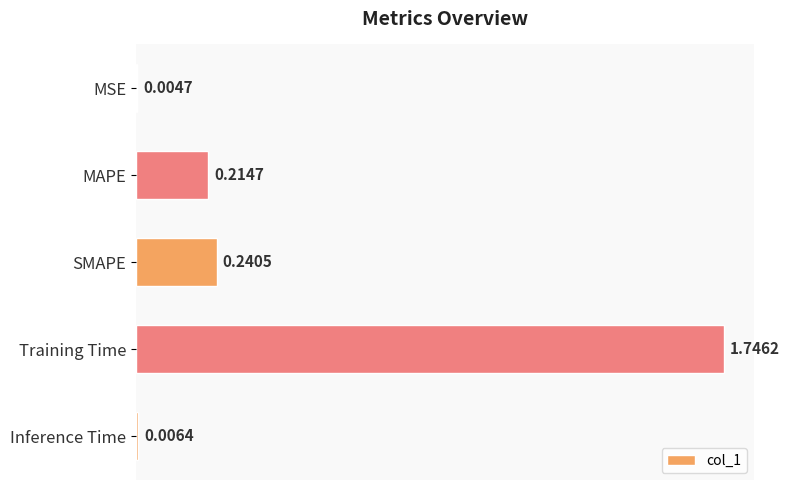

At which label is the value closest to 0?

MSE